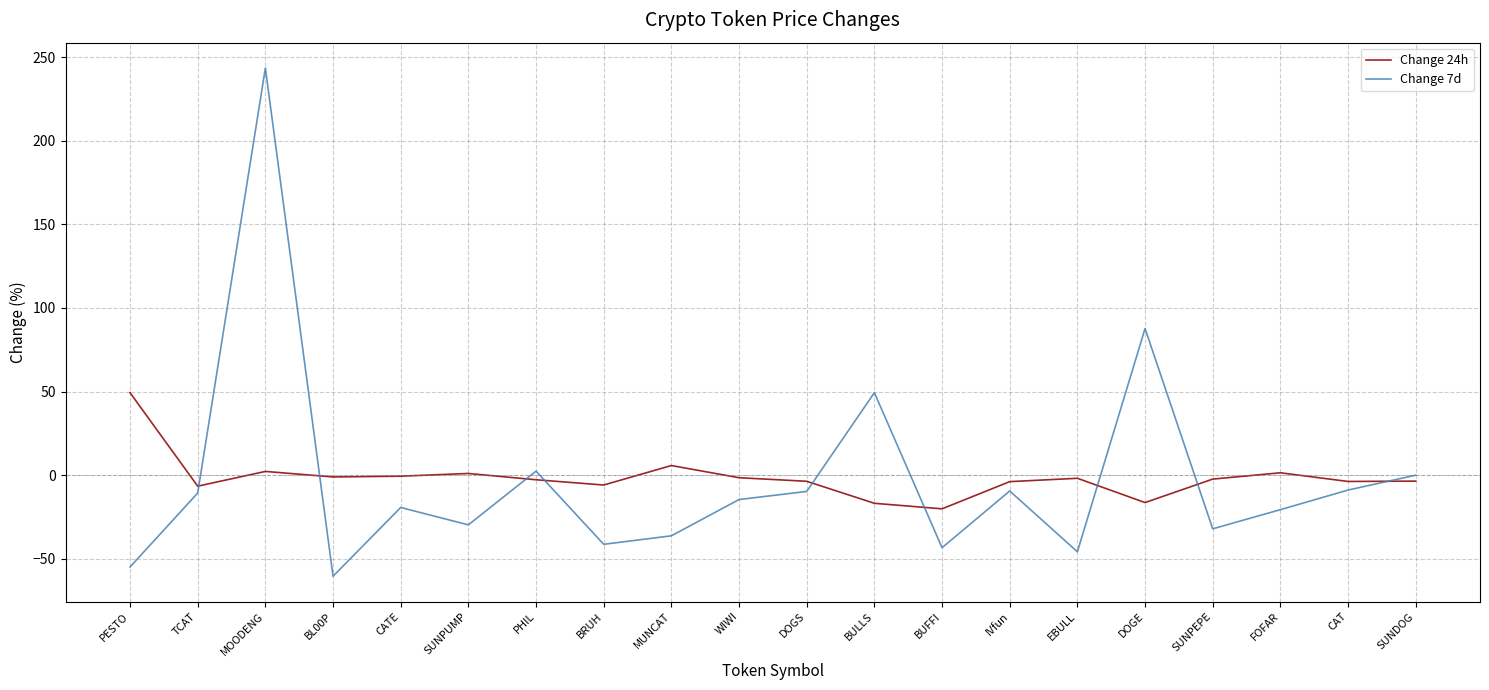

At which category does Change 7d reach its first local peak?

MOODENG